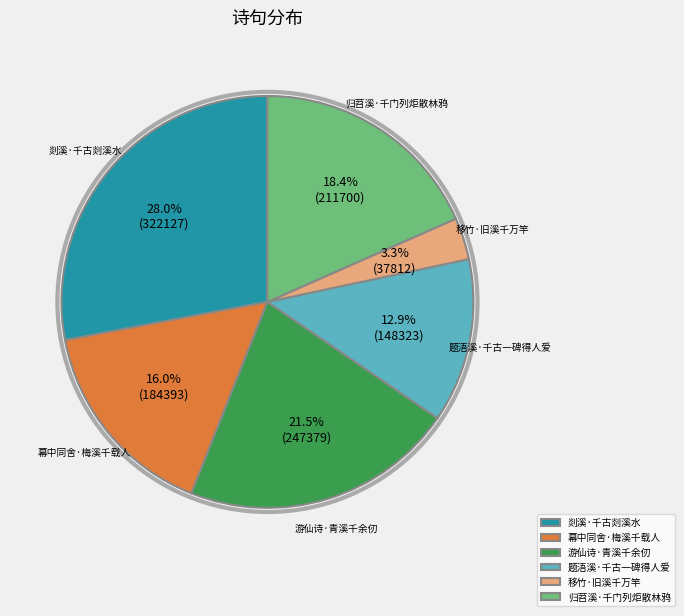

What percentage is the 剡溪·千古剡溪水 slice, to the nearest percent?

28%